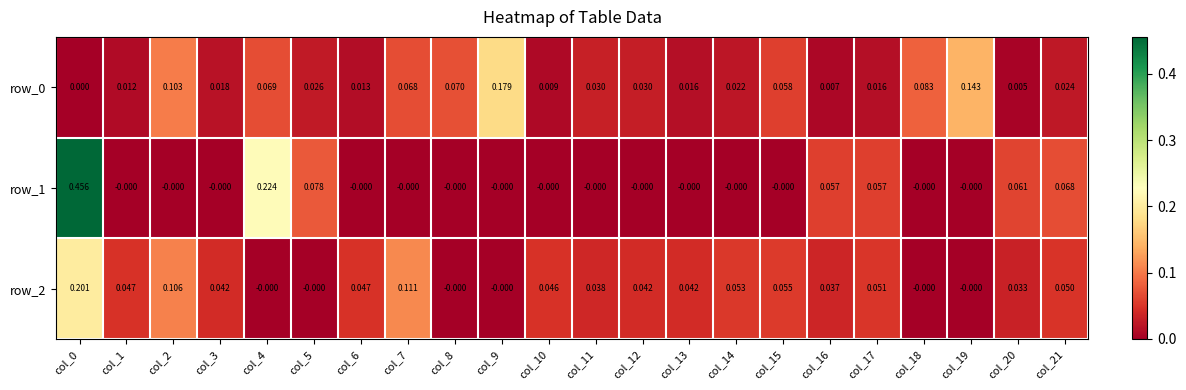

Is the value of row_0 at col_11 greater than the value of row_2 at col_5?

Yes